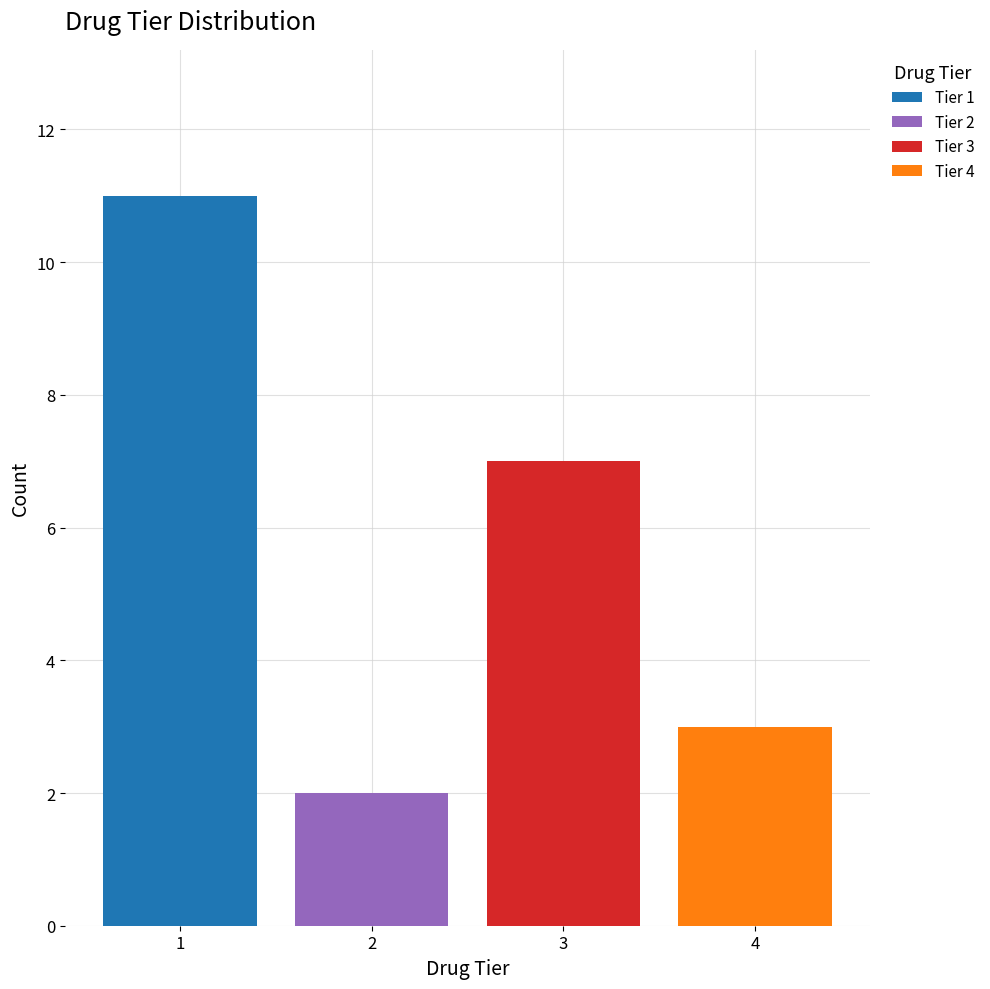

Reading left to right, transcribe the values for Tier 1.

1=11	2=0	3=0	4=0